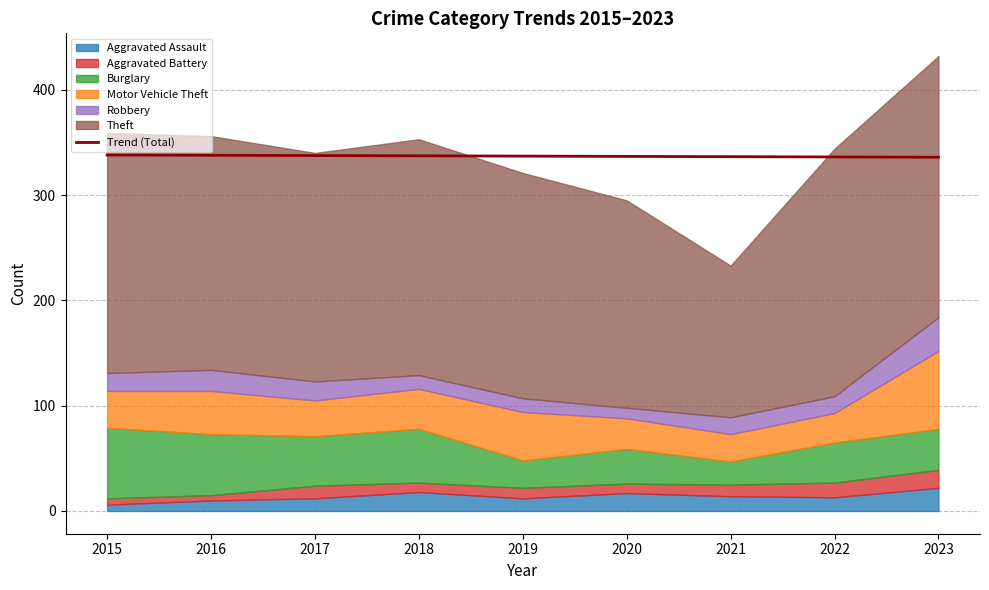

At which category does the chart reach its minimum across all series?

2023